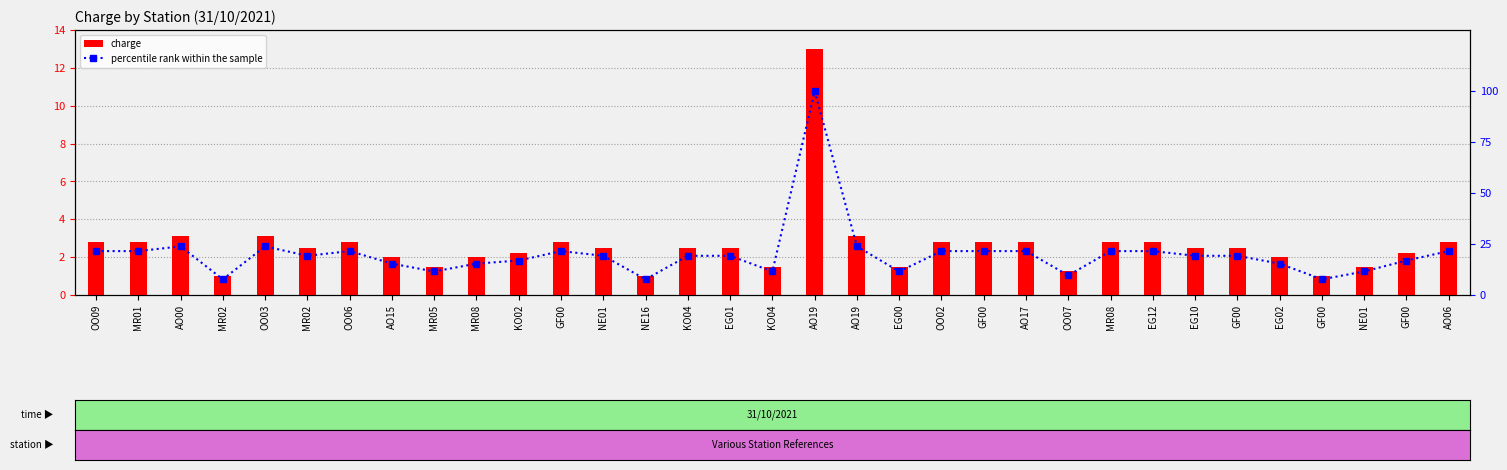

Which series has the largest total across all categories?

percentile rank within the sample